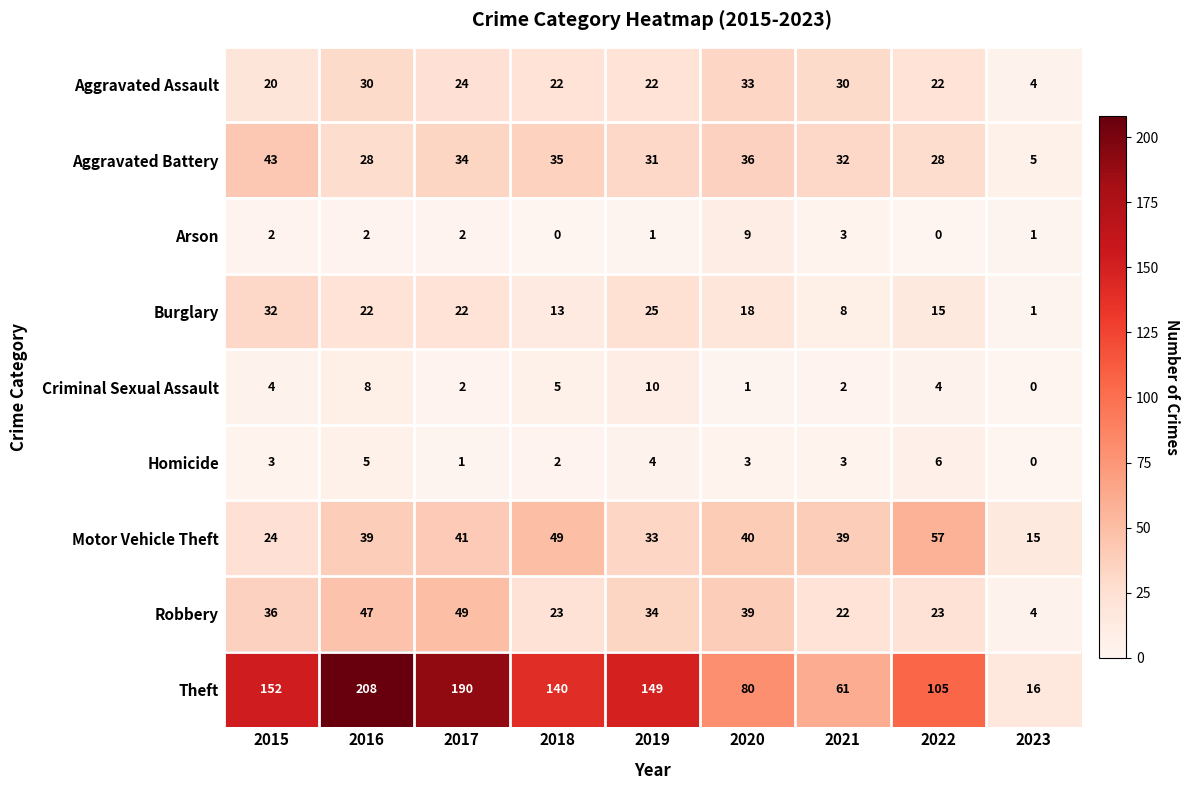

Which series has the largest total across all categories?

Theft